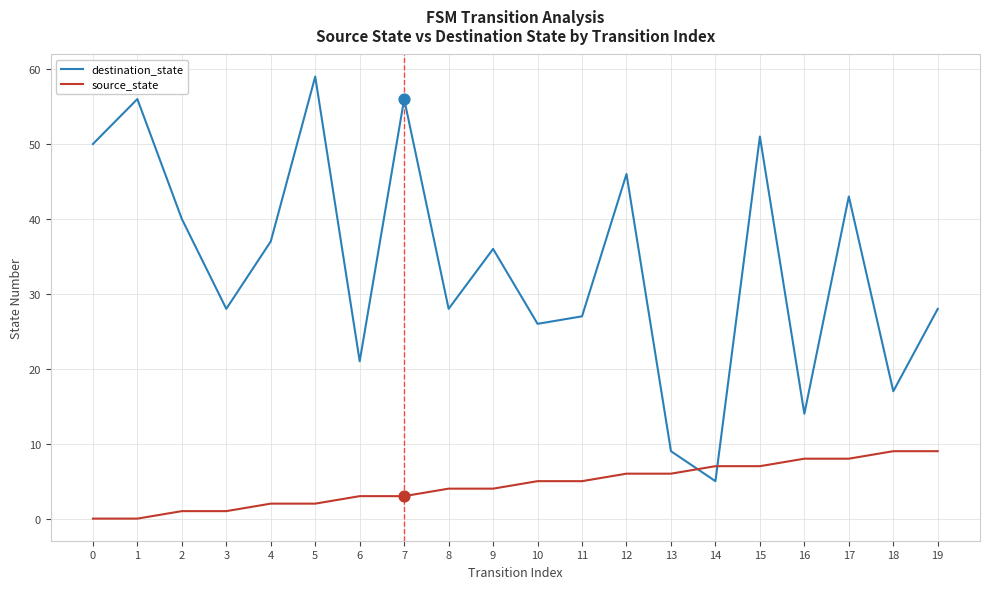

At how many categories does at least one series exceed 45?

6